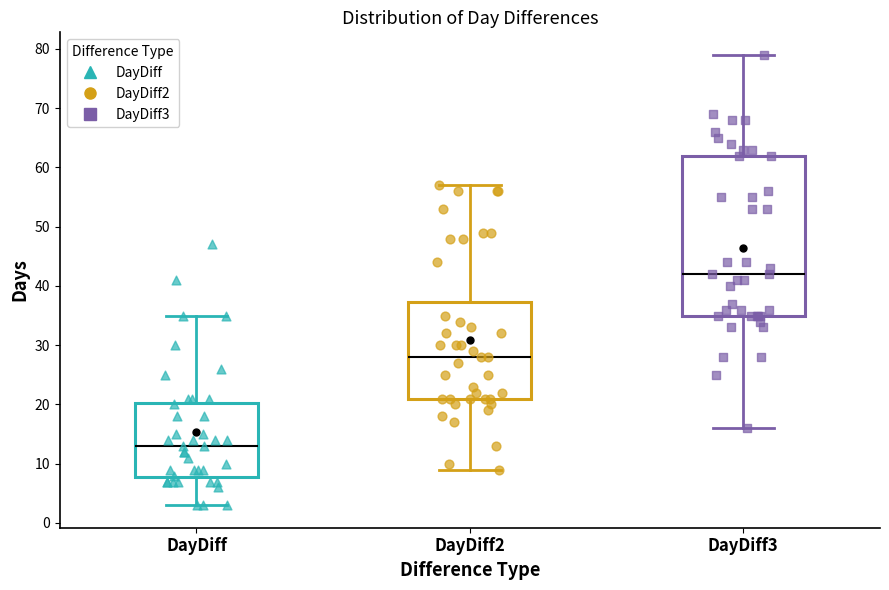

Where does the lower whisker of the box for DayDiff2 end on the y-axis? The values are not printed on the chart, so give them approximately, as read against the axis.

9